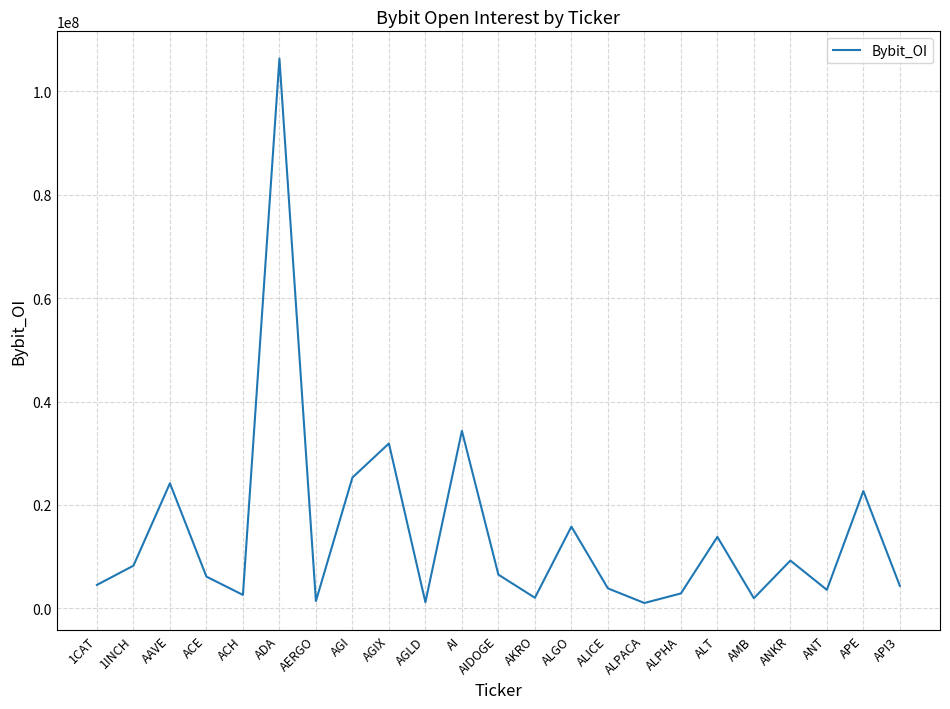

What is the ratio of the value at ALGO to the value at ANKR?

1.7